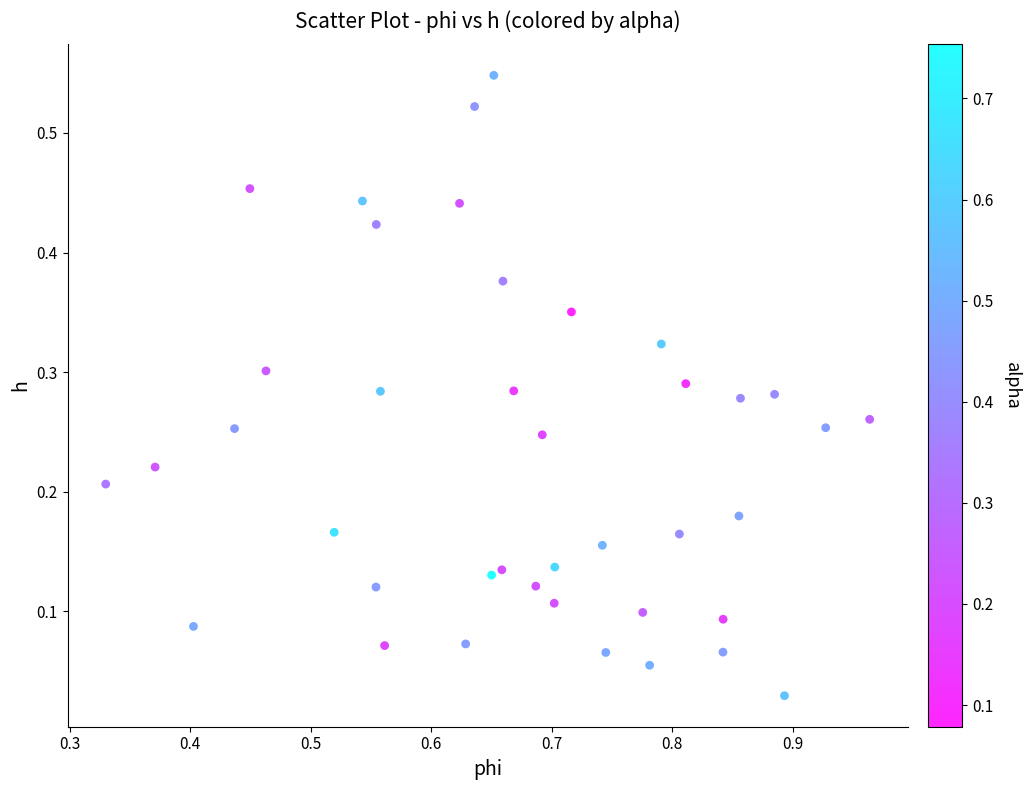

What is the range of X values (max minus min)?

0.6